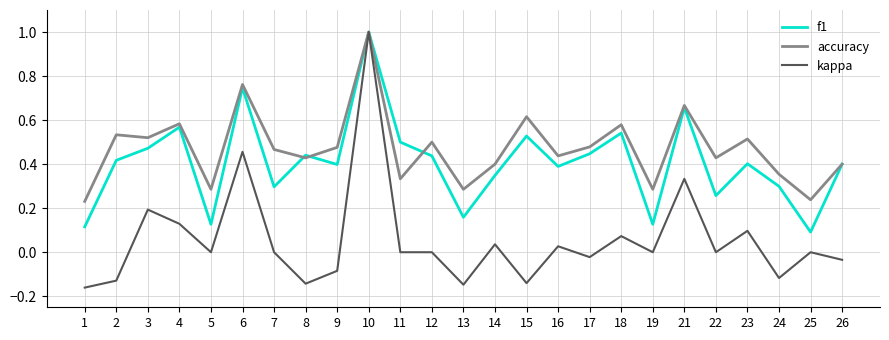

At which category is the sum across all series the highest?

10